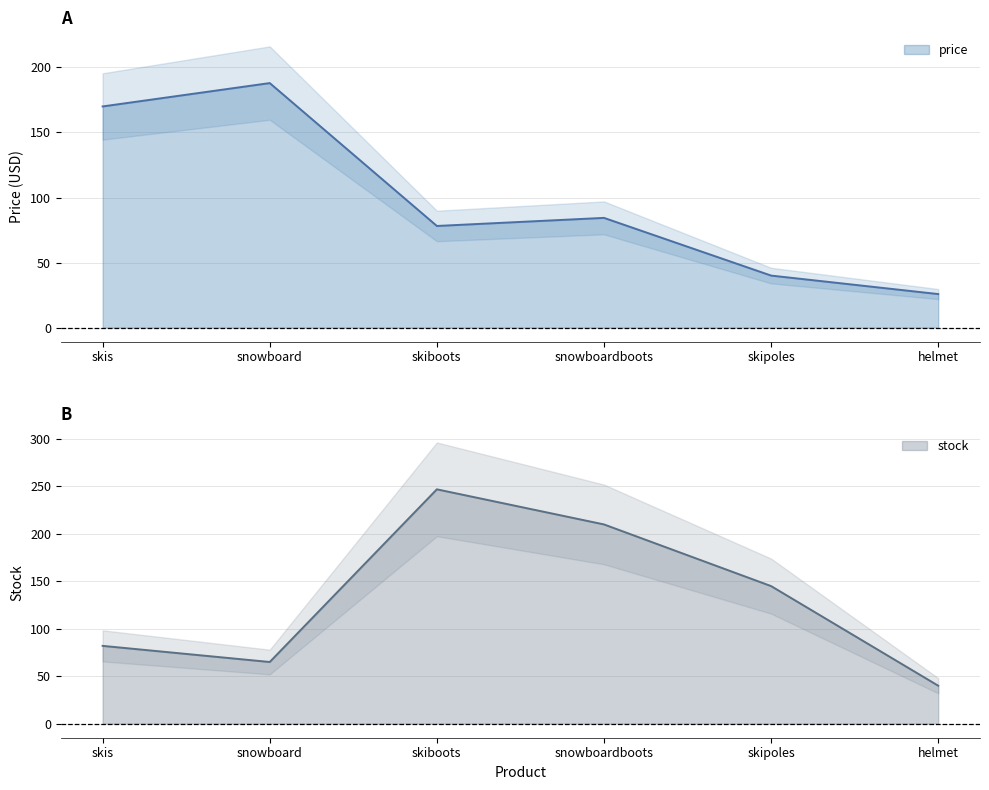

What is the difference between the second highest and minimum values in the price series?

144.2